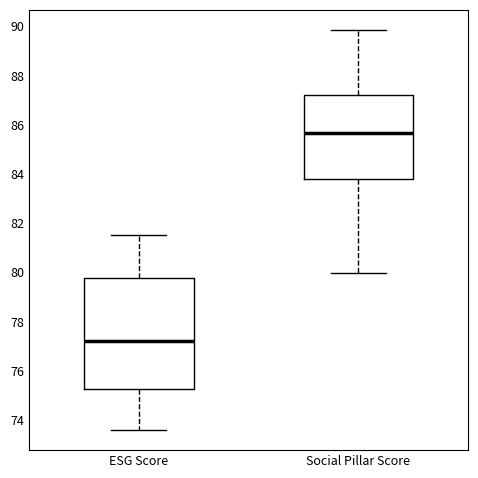

Where does the median line of the box for Social Pillar Score sit on the y-axis? The values are not printed on the chart, so give them approximately, as read against the axis.

85.6